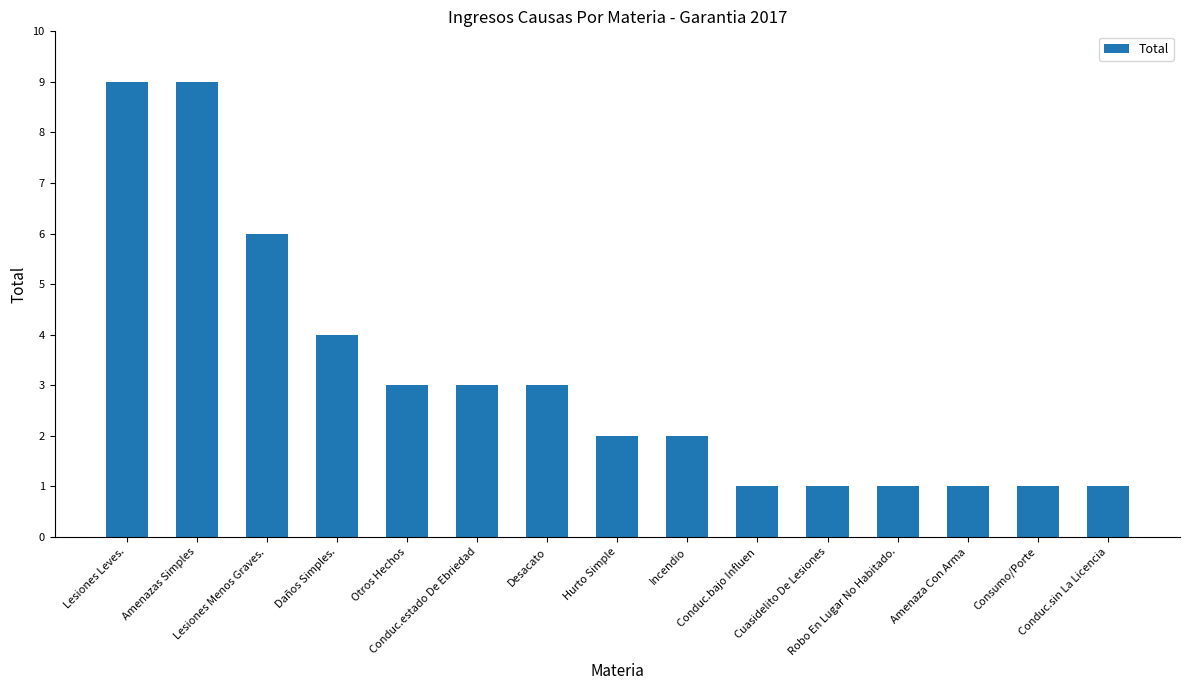

The value at Consumo/Porte is 1. True or false?

True